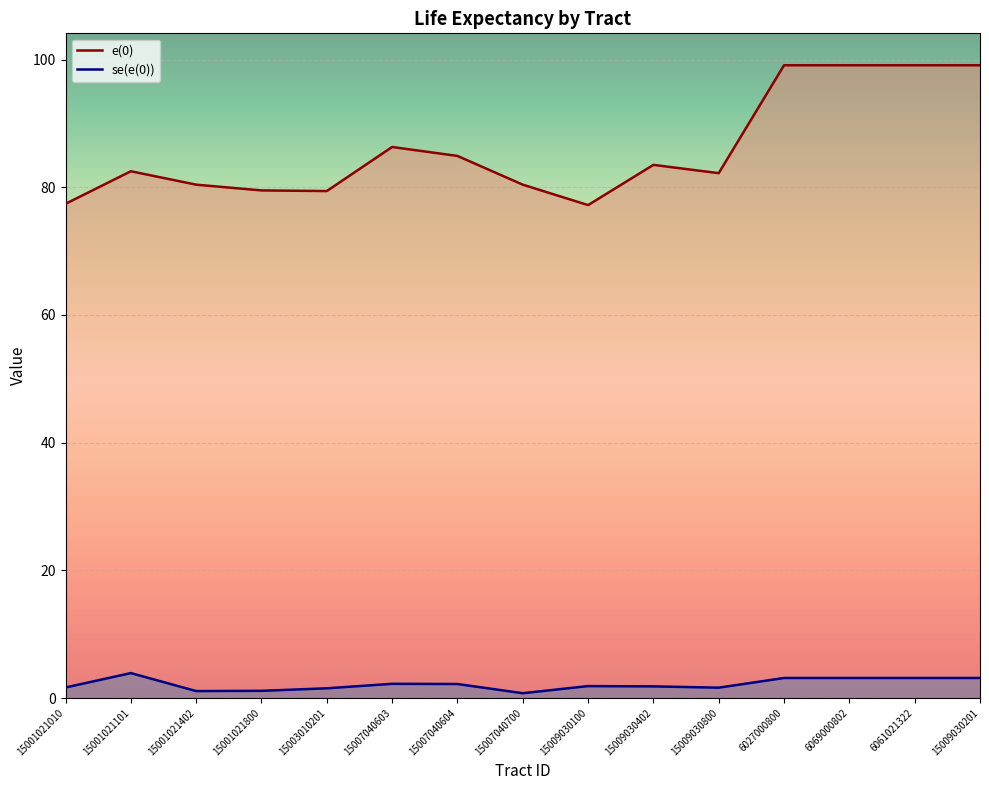

What is the difference between the maximum and minimum values in the e(0) series?

21.9